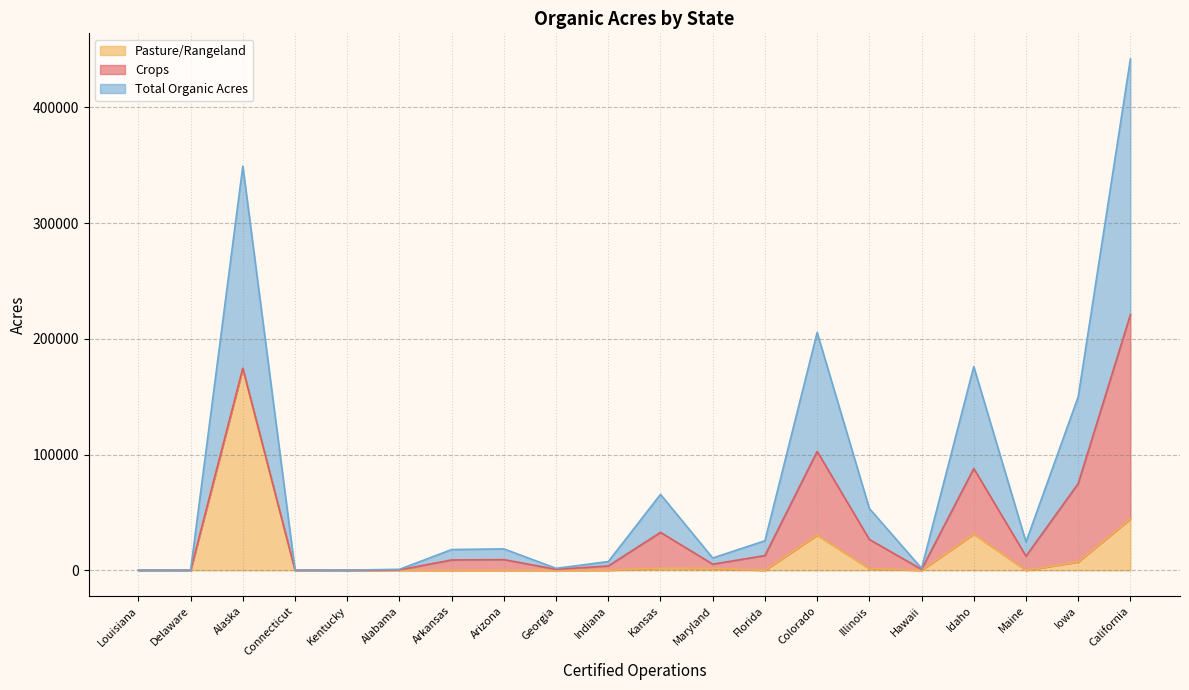

True or false: total_organic_arces has a value of 103.0 at Connecticut.

False